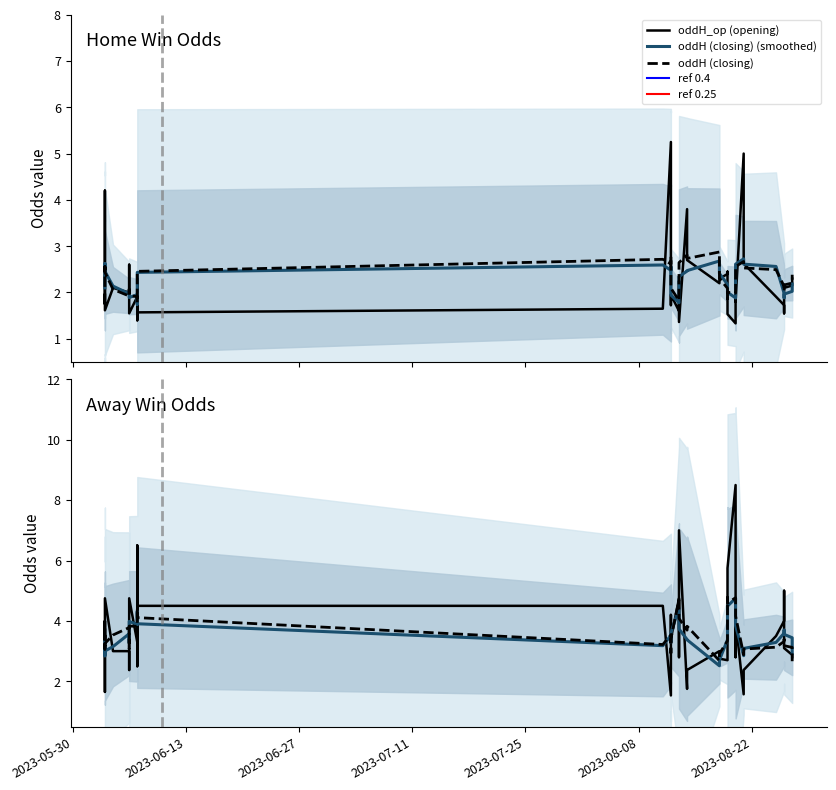

How many values in the oddH_op series are below 2?

18